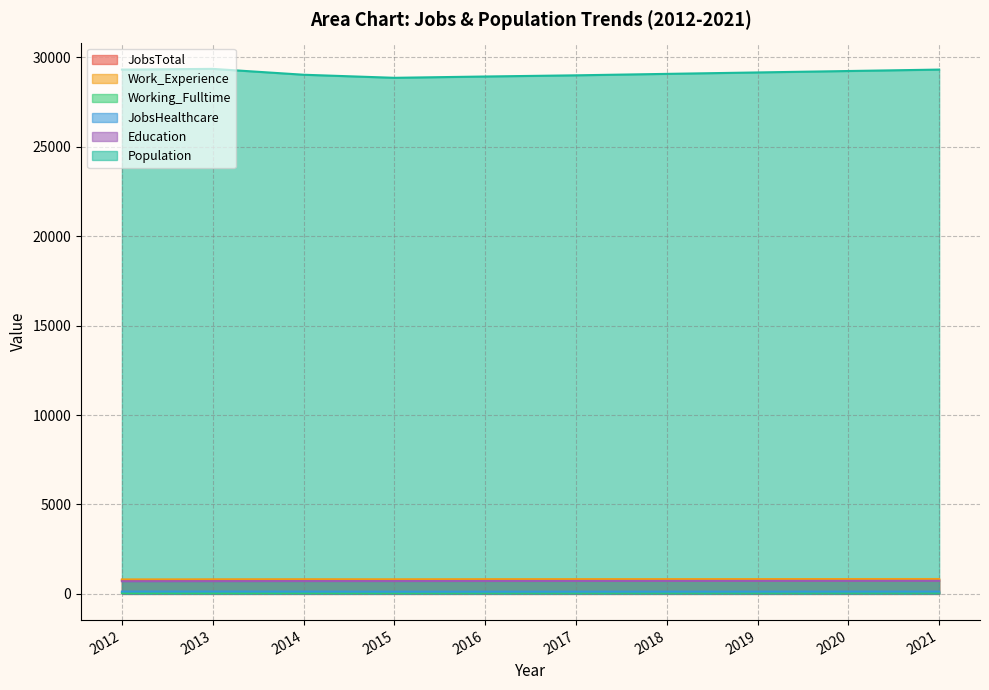

What value does the Working_Fulltime series have at 2015?

53